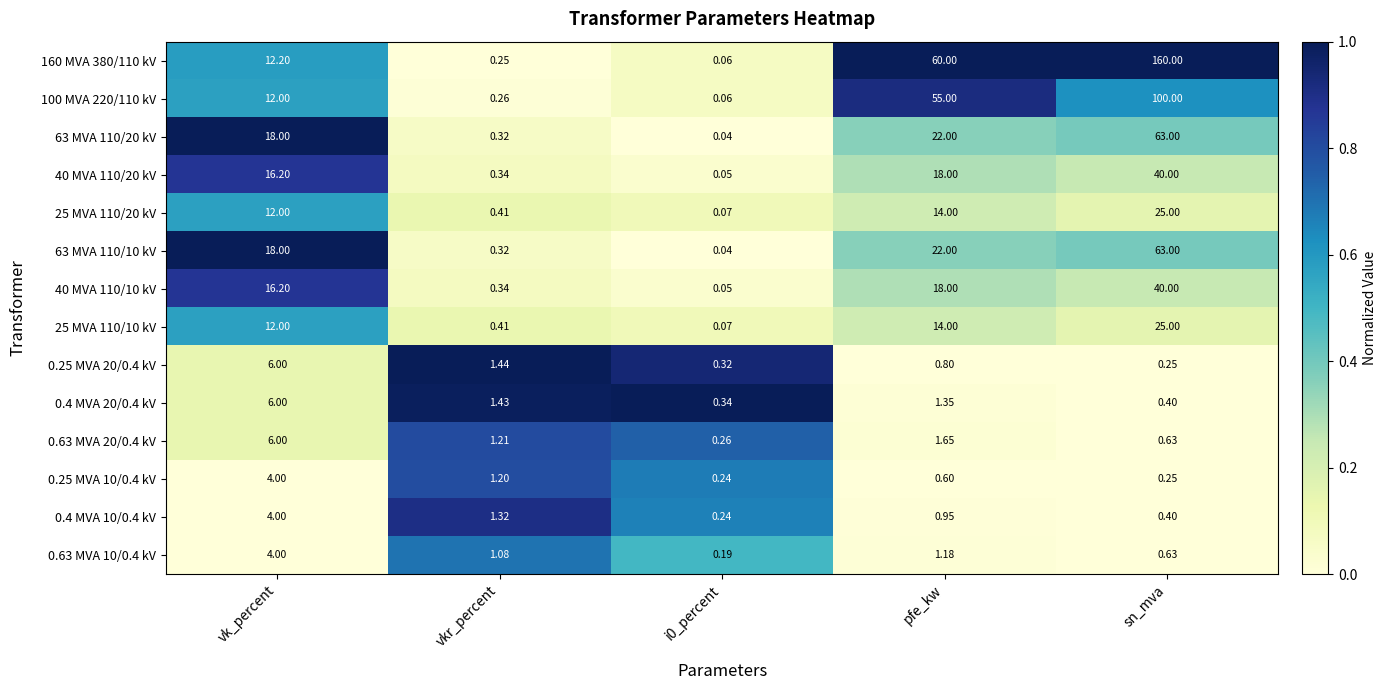

At which label does 0.25 MVA 20/0.4 kV reach its peak?

vk_percent